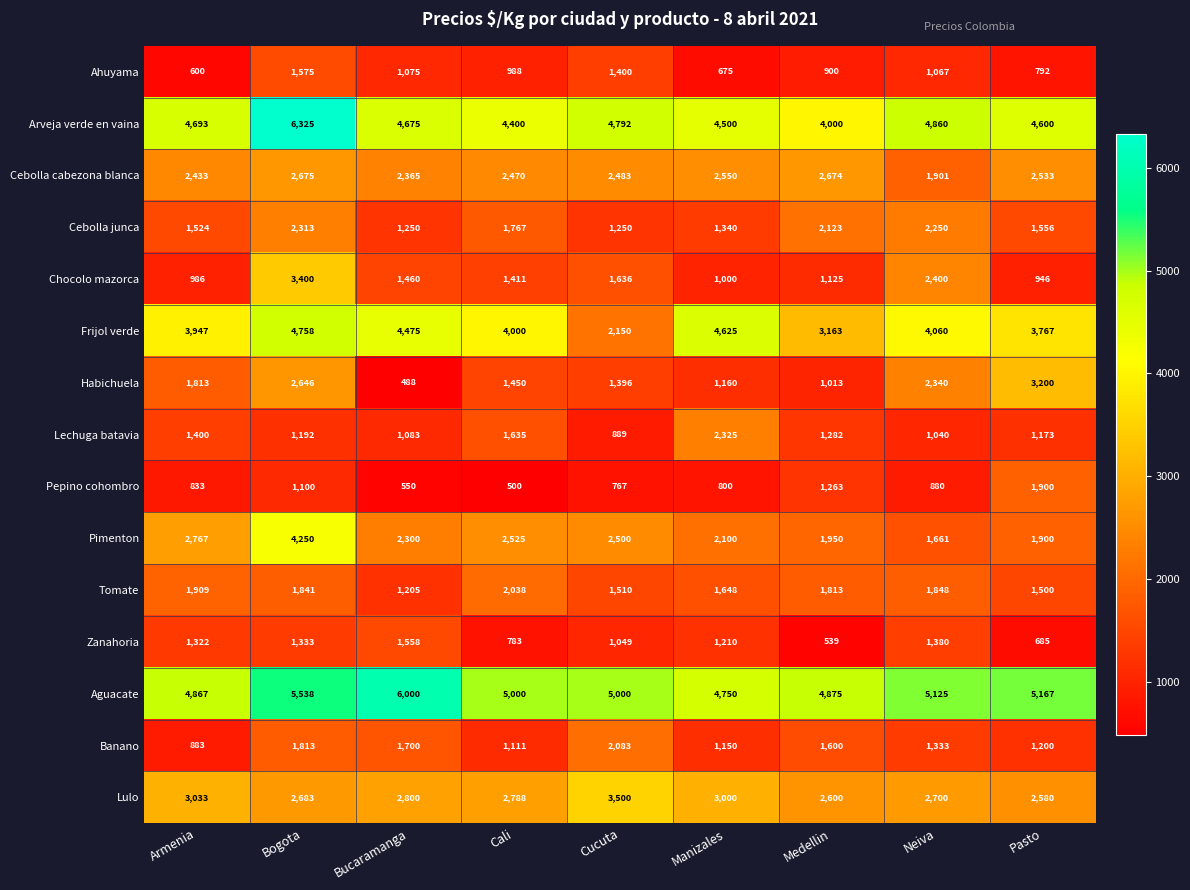

Which category has the lowest value across all series?

Bucaramanga